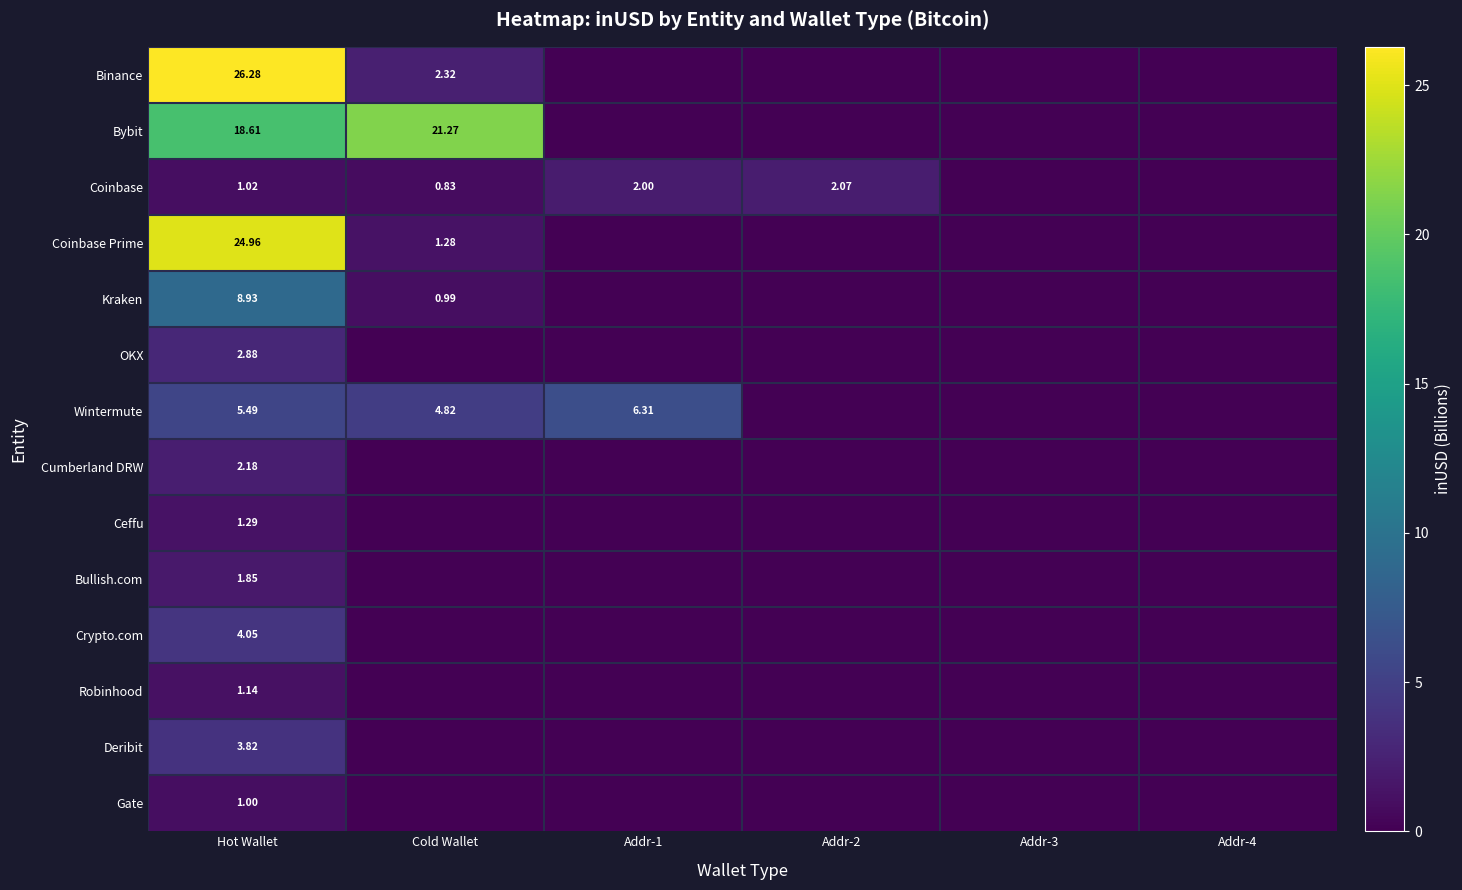

What is the difference between the maximum and minimum values in the Robinhood series?

1.1